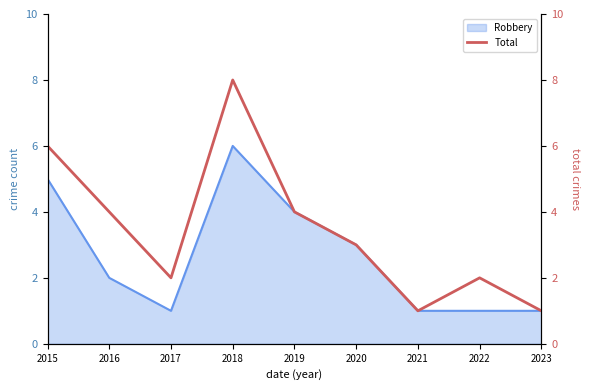

What is the difference between the values at 2019 and 2023?

3